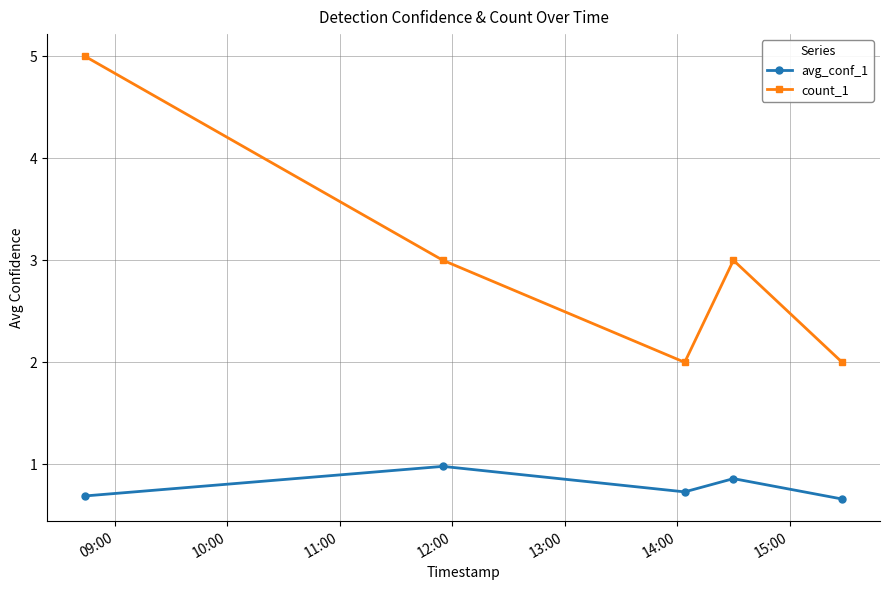

What is the lowest value of the avg_conf_1 series?

0.7